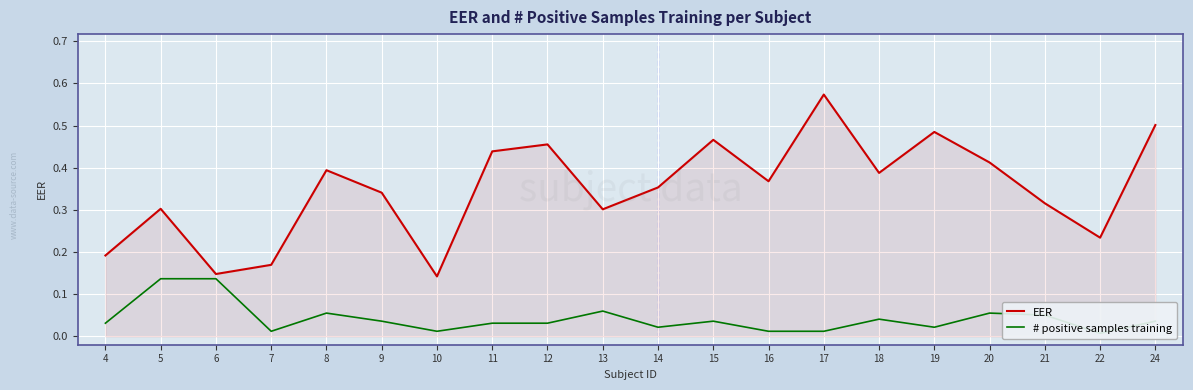

True or false: # positive samples training and EER cross at least once.

False